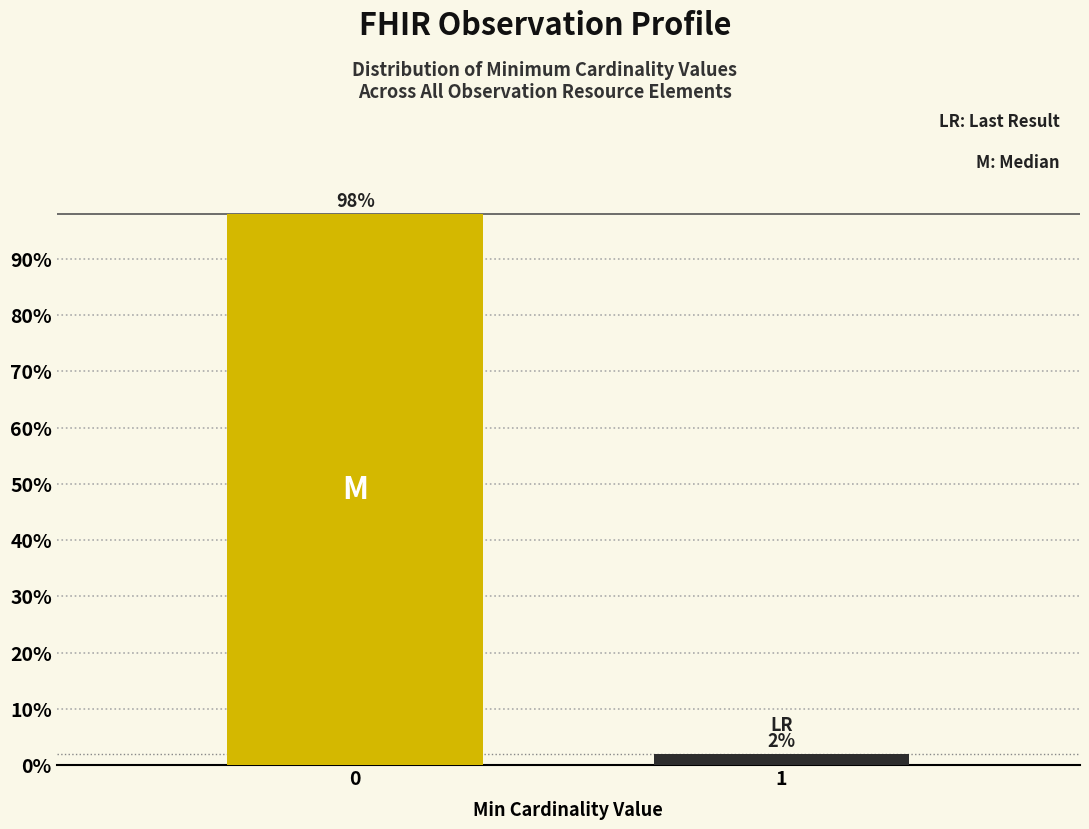

Reading left to right, list all the values displayed in this chart.

0=98	1=2